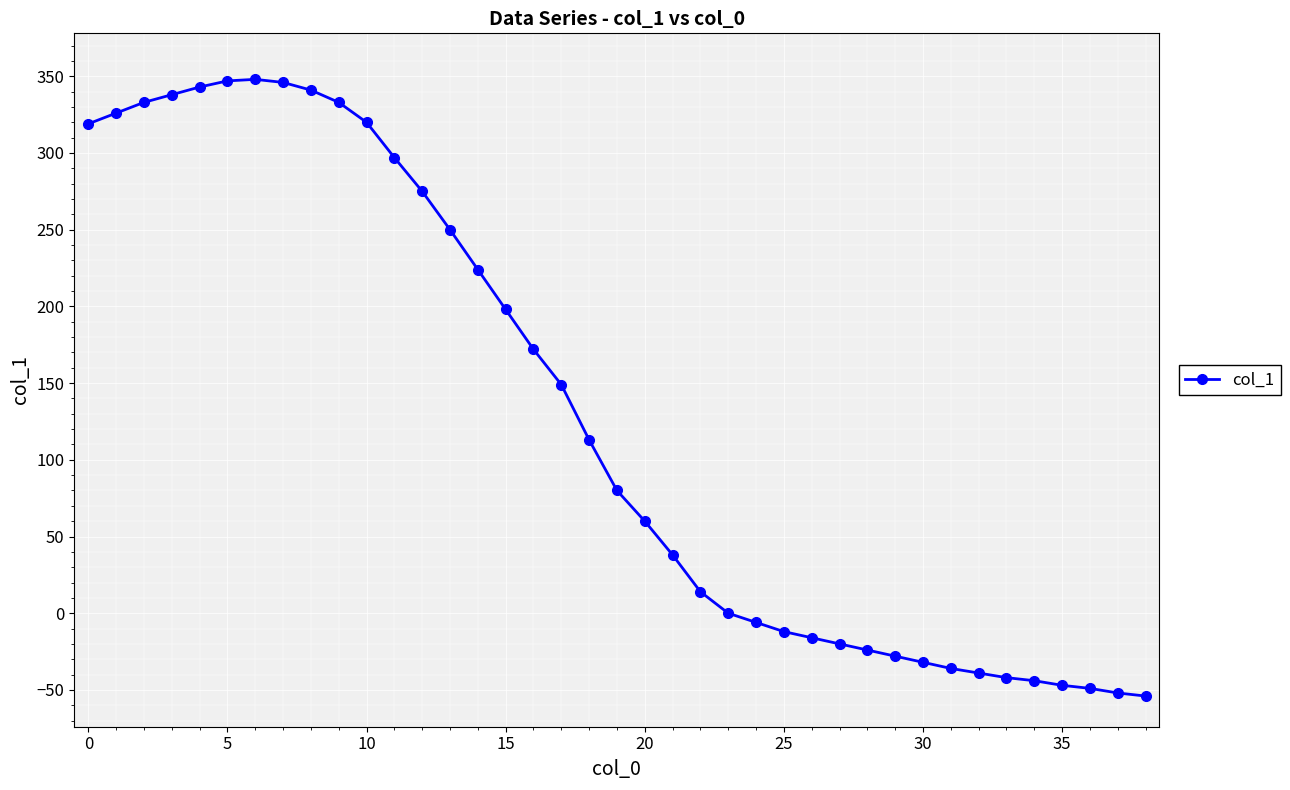

What is the greatest value displayed?

348